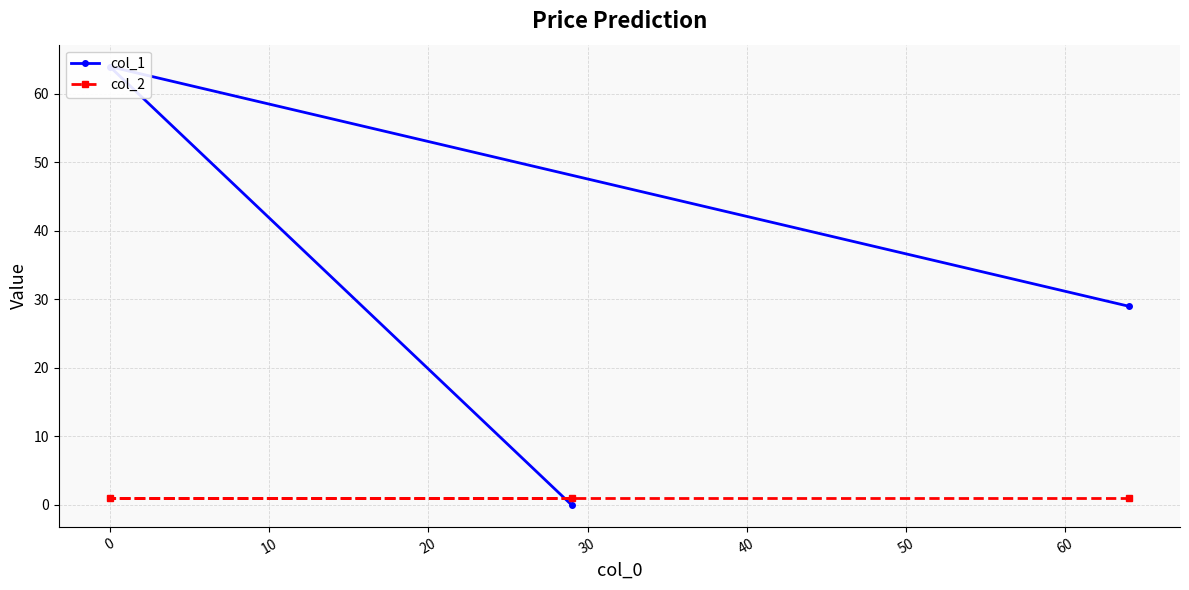

At how many categories does at least one series exceed 35?

1